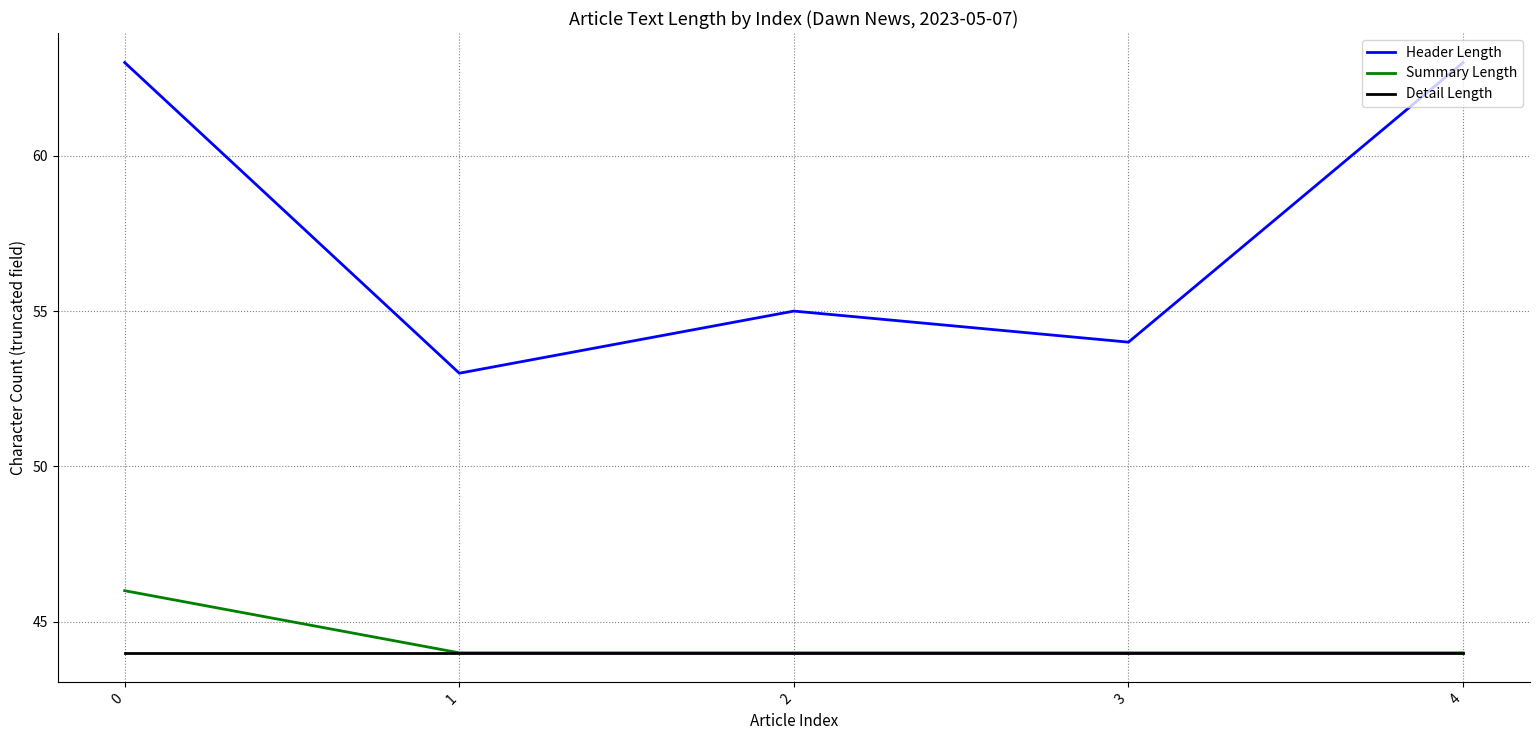

Reading right to left, what are all the values shown in this chart?

Header Length: 63	54	55	53	63
Summary Length: 44	44	44	44	46
Detail Length: 44	44	44	44	44